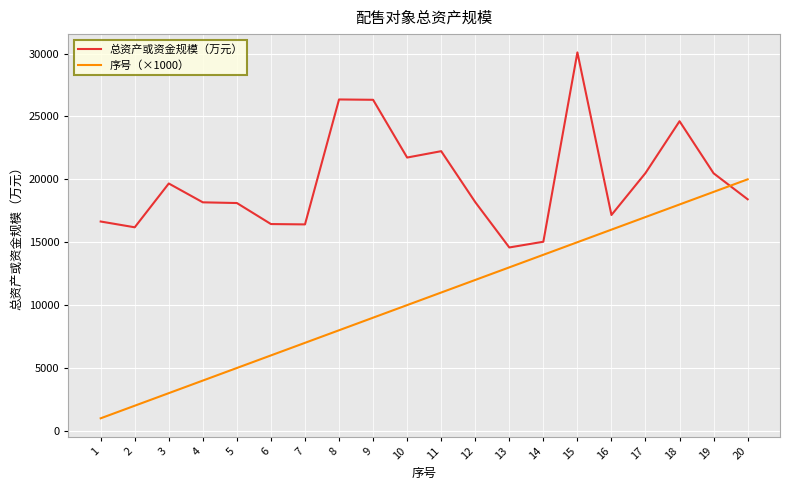

Rank the categories by 序号（×1000） value from lowest to highest.

1, 2, 3, 4, 5, 6, 7, 8, 9, 10, 11, 12, 13, 14, 15, 16, 17, 18, 19, 20